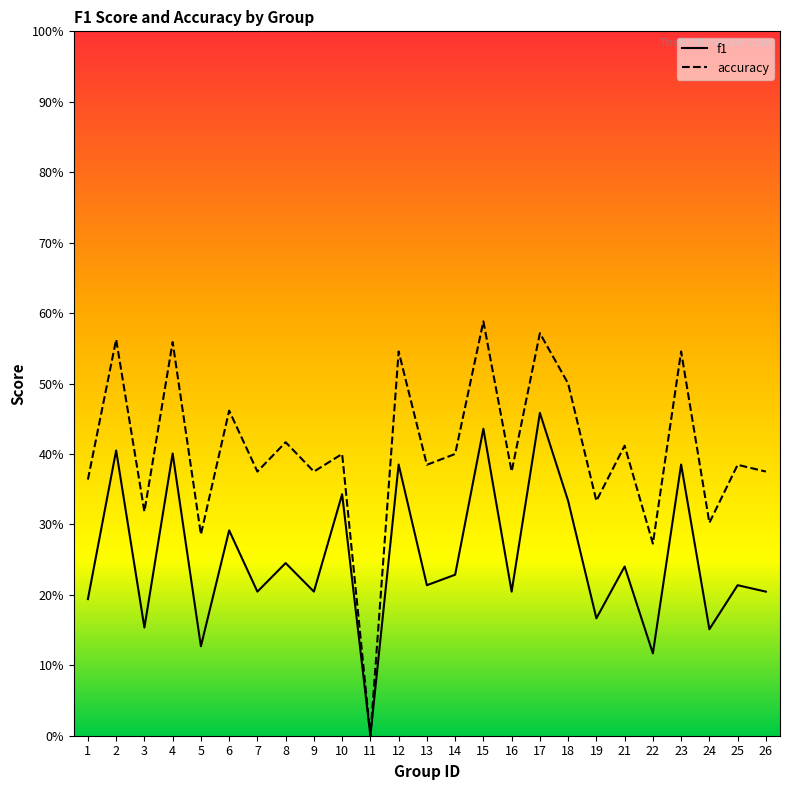

Between 4 and 19, which series saw the biggest shift?

f1